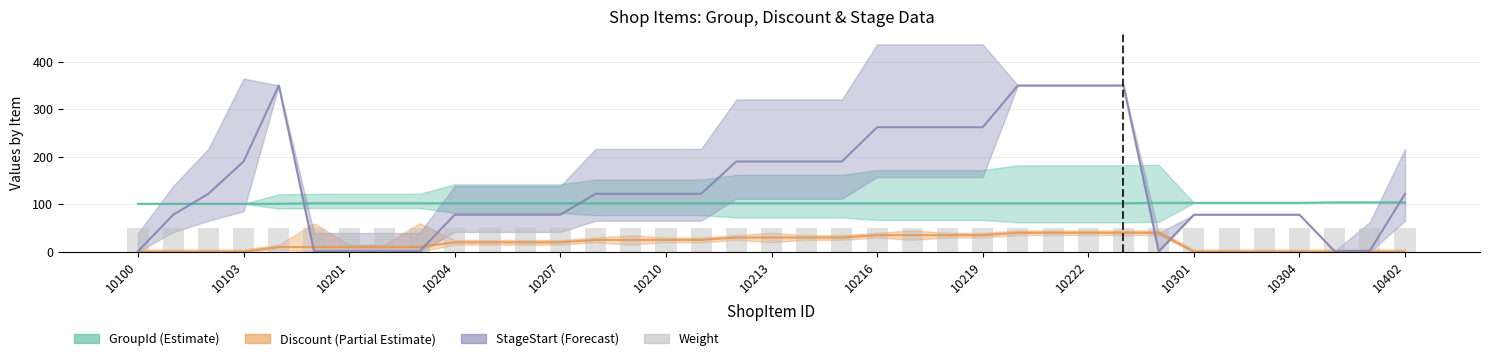

Which category has the lowest value across all series?

10100